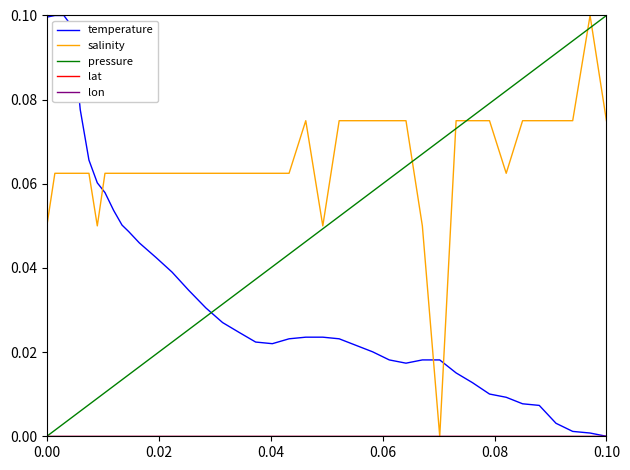

Does the chart display data point markers on the line(s)?

No